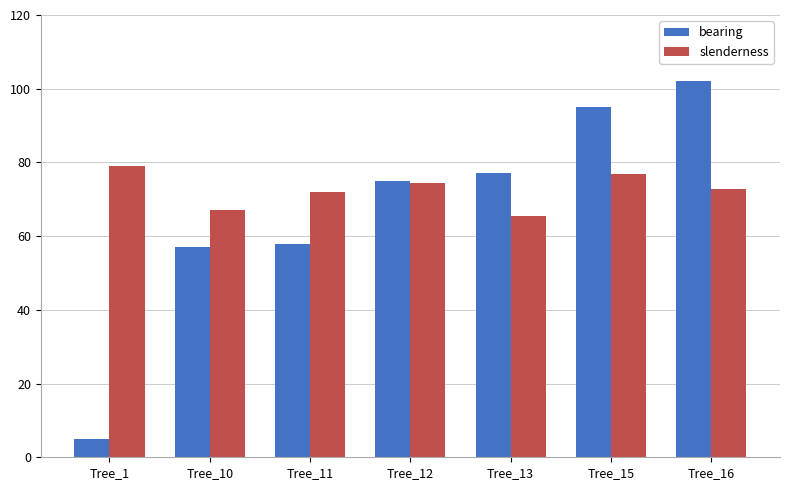

Does the chart contain any negative values?

No